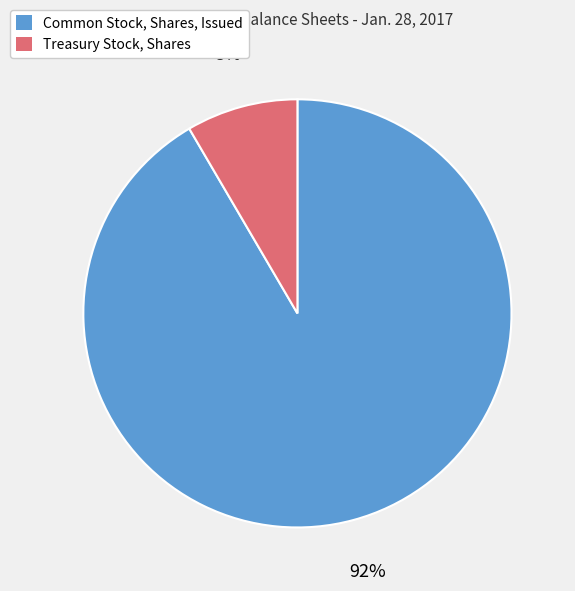

Which category has the smallest portion of the pie?

Treasury Stock, Shares